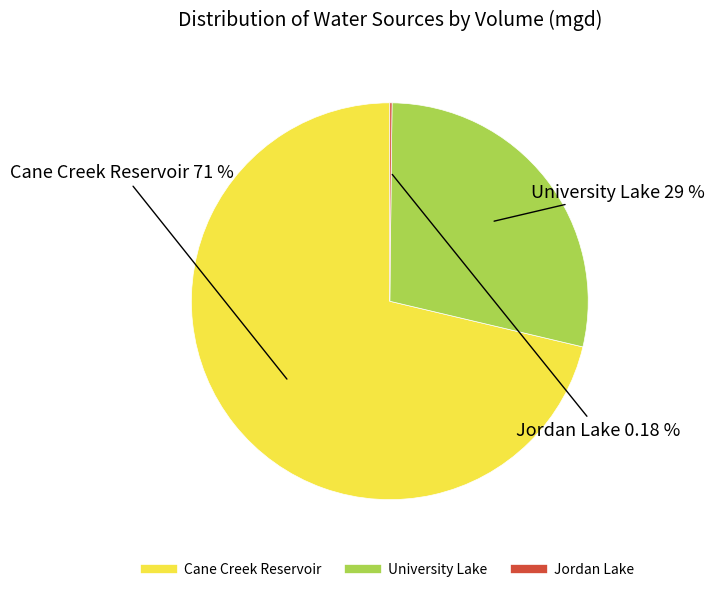

Which slice is the largest?

Cane Creek Reservoir